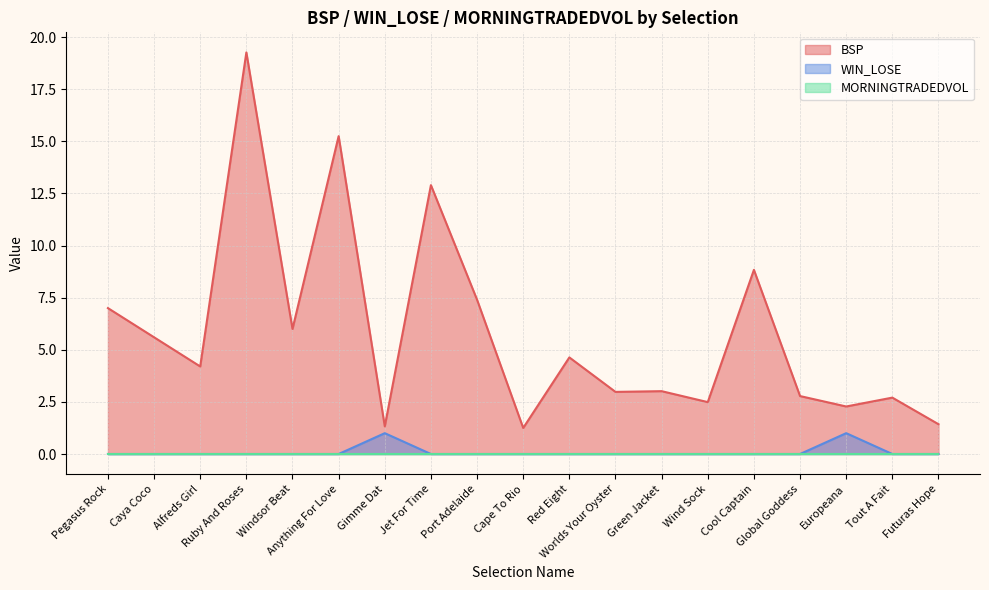

True or false: BSP has a value of 1.2 at Cape To Rio.

True